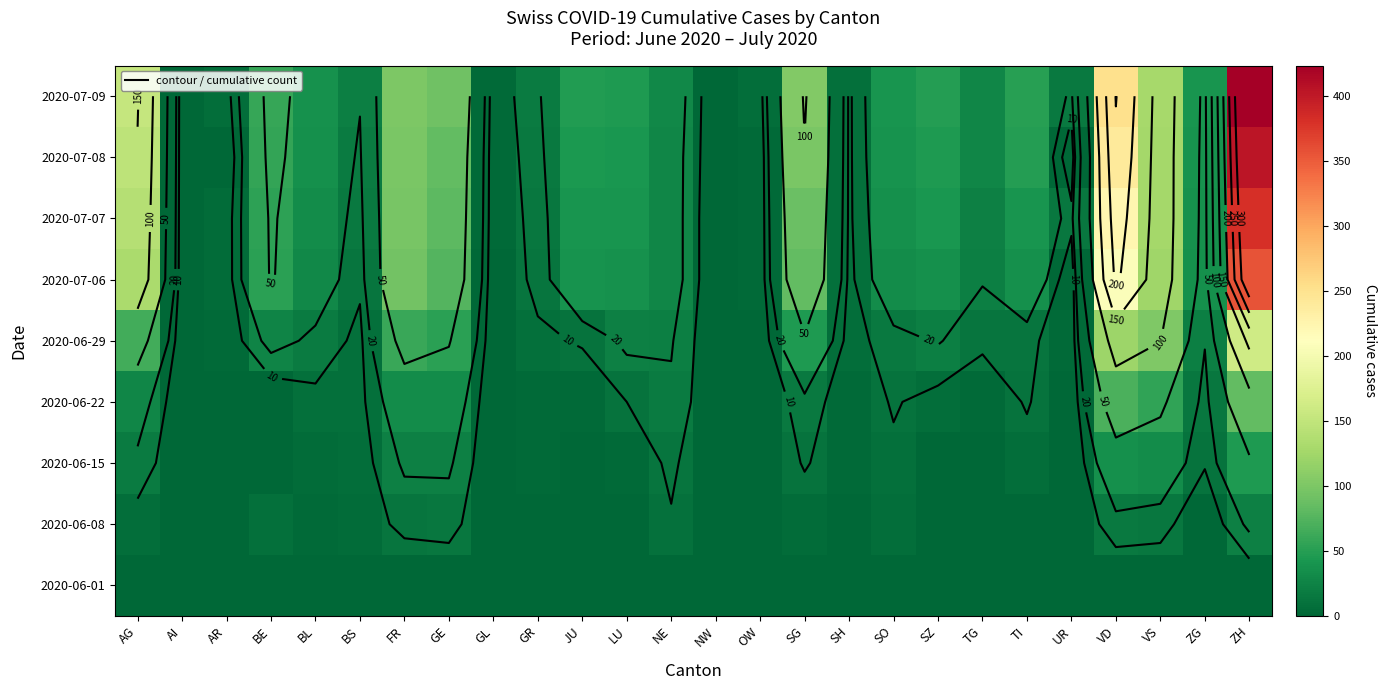

Where is 2020-07-09 nearest to the value 211?

VD